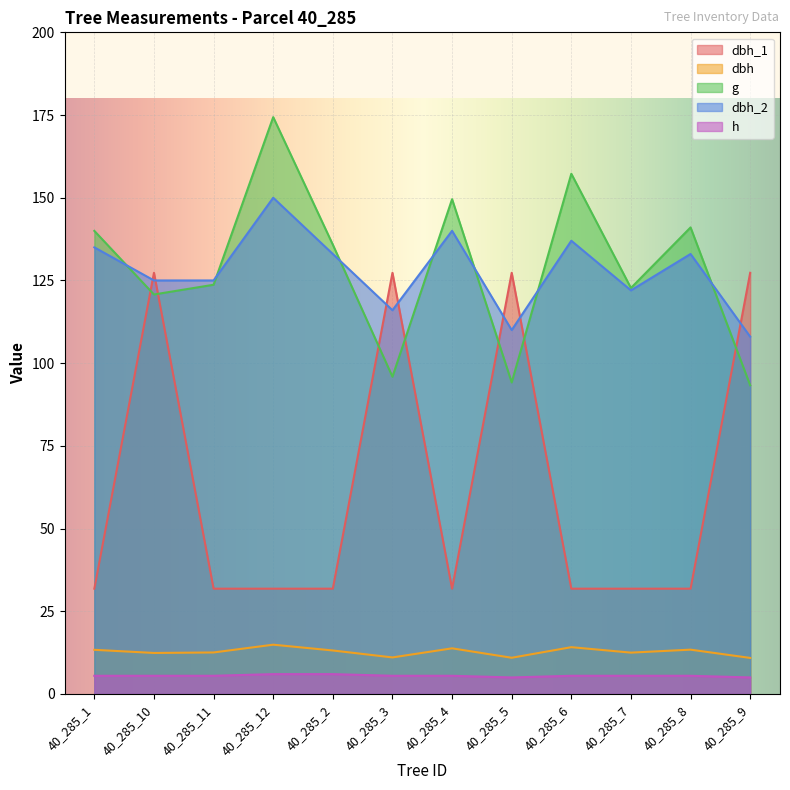

Which category has the highest value across all series?

40_285_12